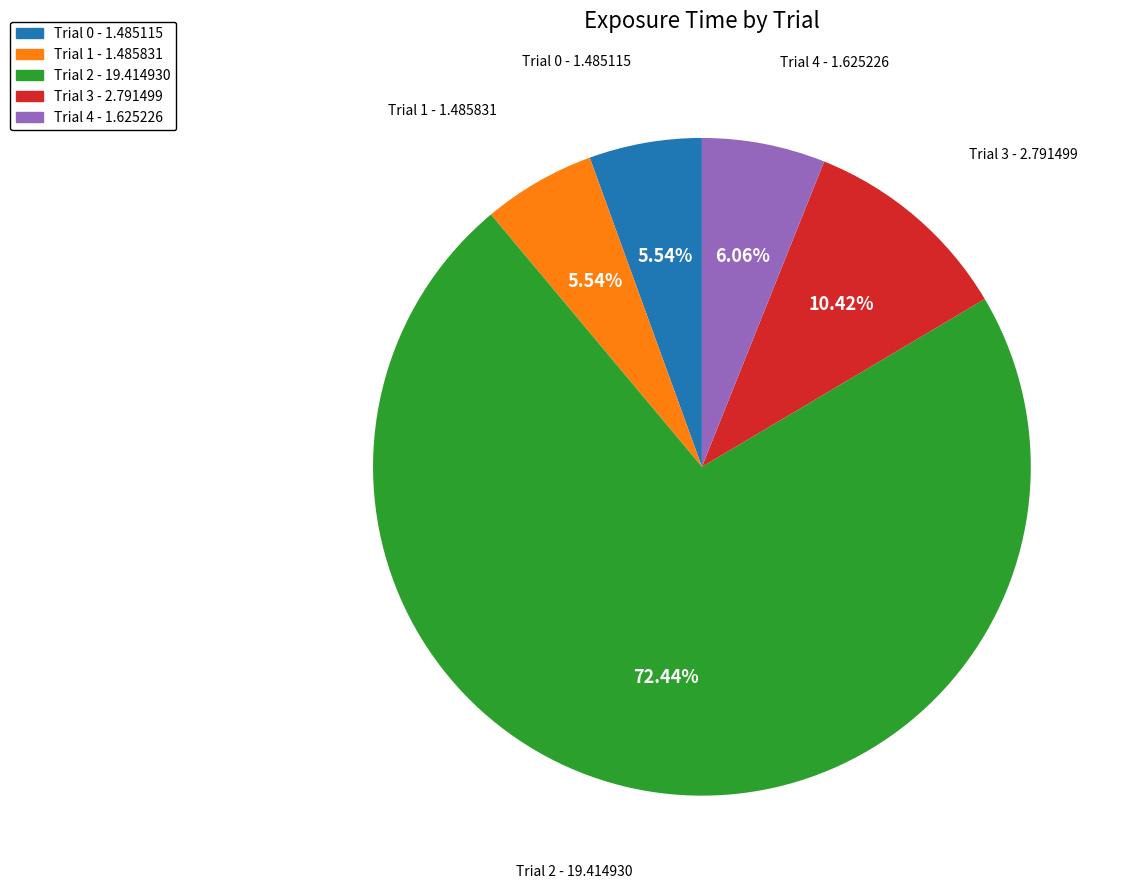

To the nearest percent, what portion does Trial 3 represent?

10%